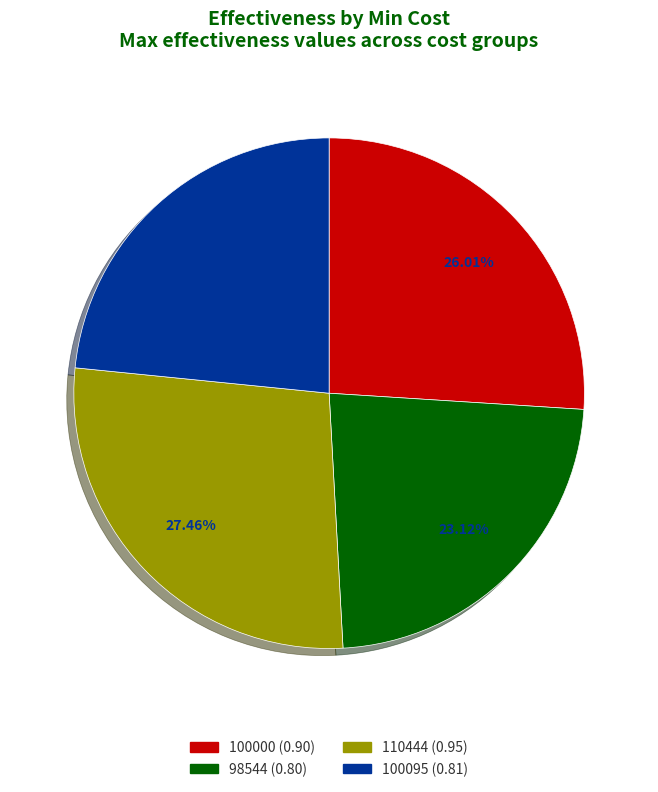

To the nearest percent, what percentage of the pie is 100095?

23%